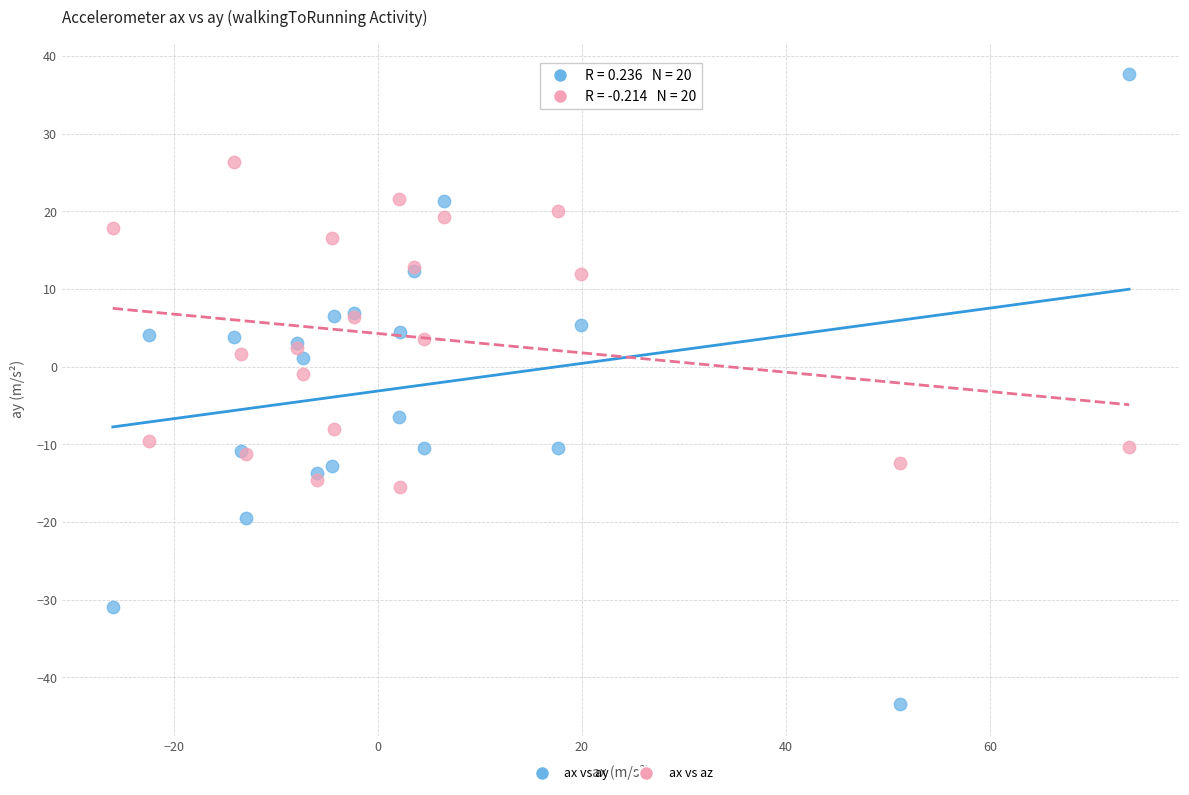

Which series has the largest Y range (max minus min)?

ax vs ay